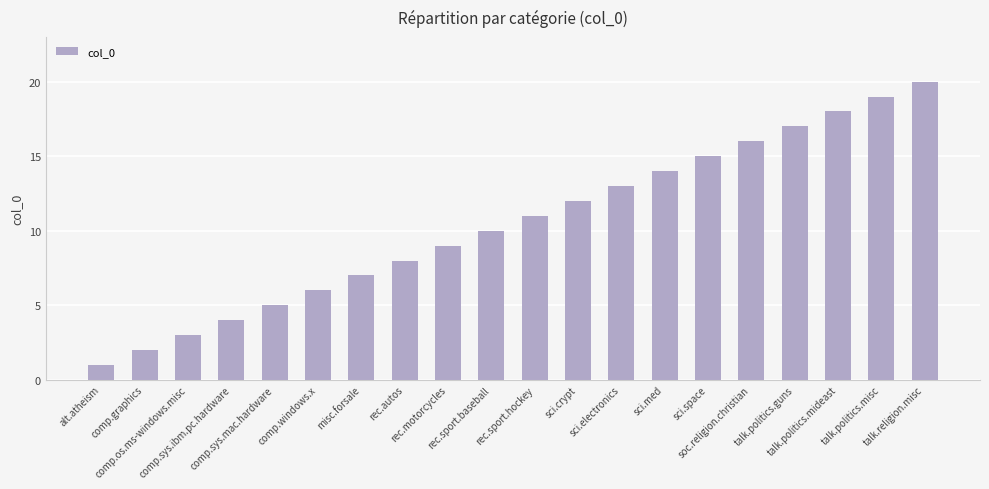

What is the value of the 2nd bar from the left?

2